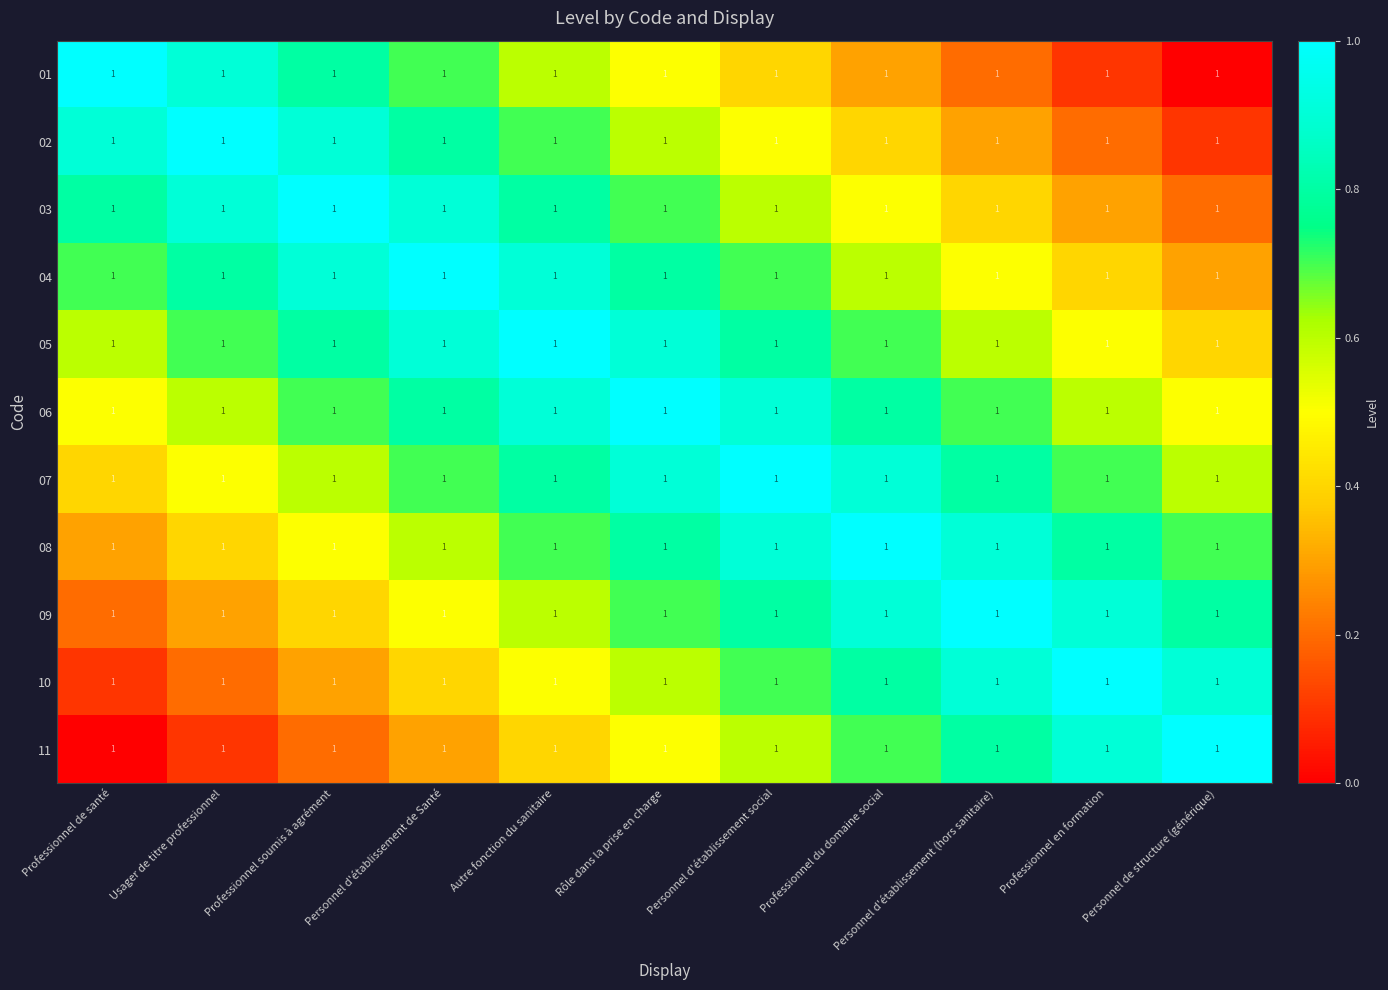

The value of 04 at Professionnel du domaine social is 0.6. True or false?

True